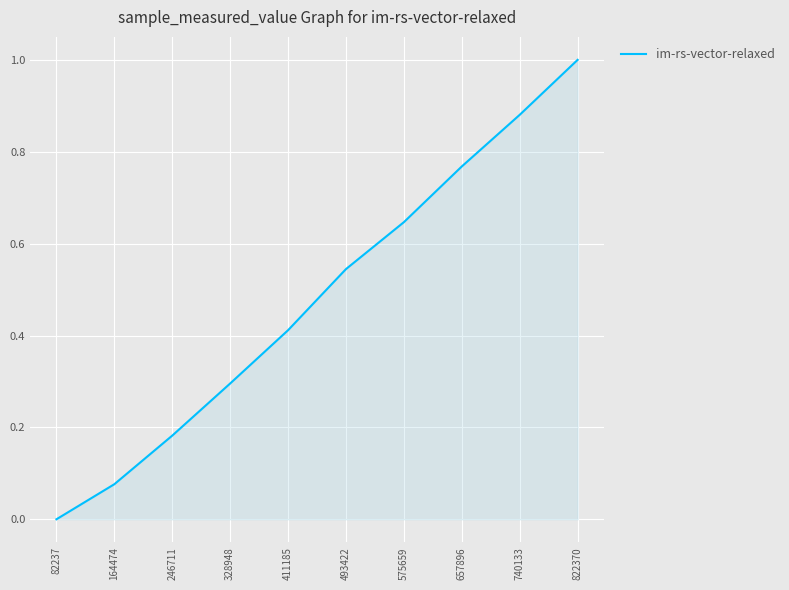

What is the sum of the values at 740133 and 657896?

1.6